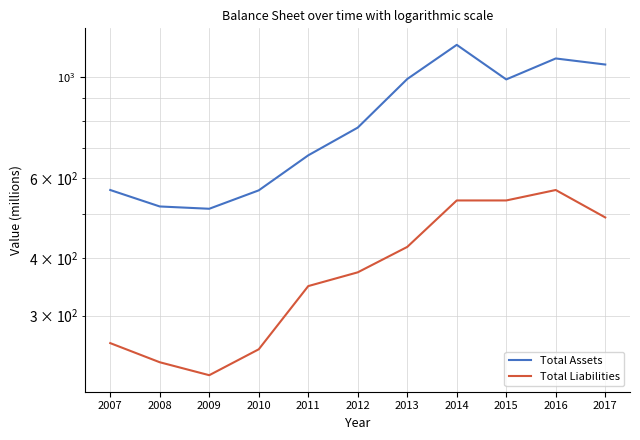

Reading left to right, transcribe all the data shown in this chart.

Total Assets: 2007=565	2008=520	2009=514	2010=564	2011=673	2012=774	2013=989	2014=1175	2015=987	2016=1097	2017=1064
Total Liabilities: 2007=261	2008=237	2009=222	2010=253	2011=348	2012=373	2013=424	2014=536	2015=536	2016=565	2017=492